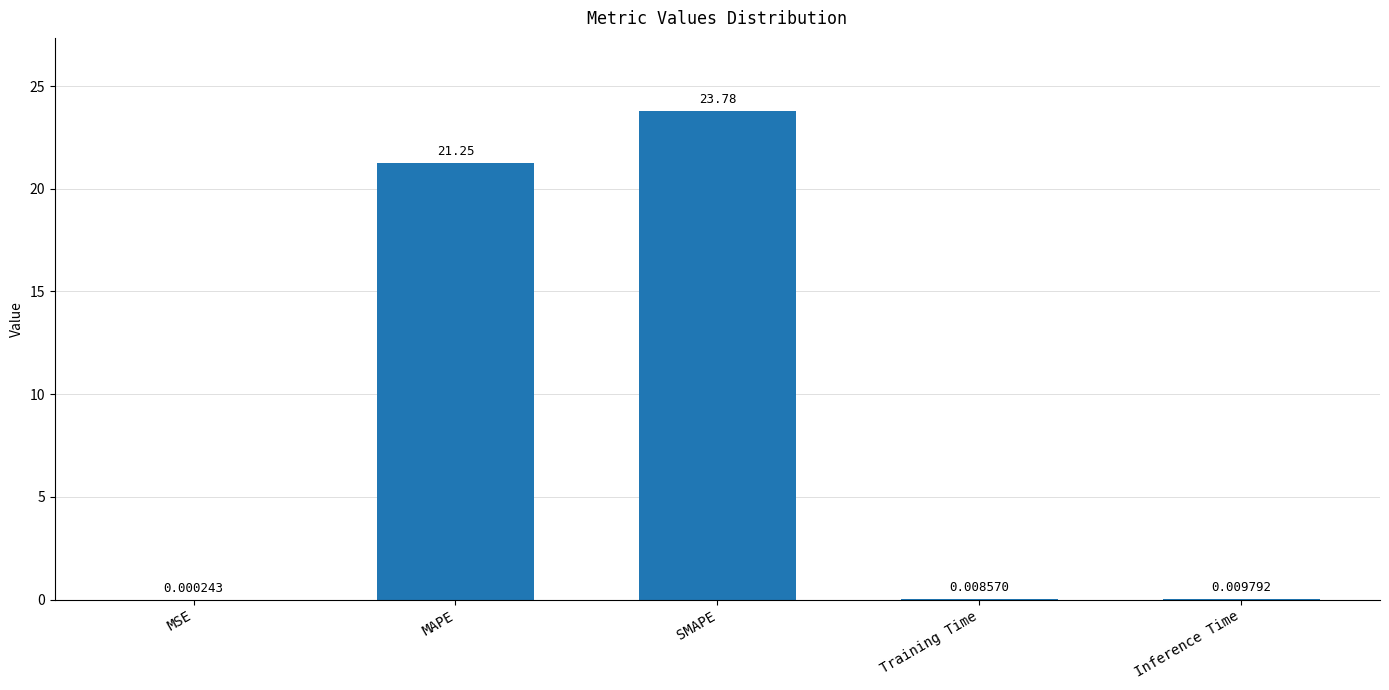

Does the chart contain stacked bars?

No